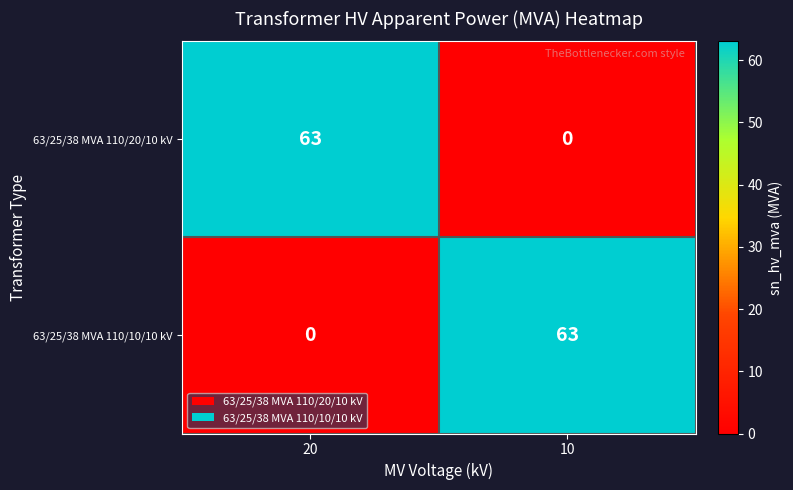

At 20, list the series in order from smallest to largest.

63/25/38 MVA 110/10/10 kV, 63/25/38 MVA 110/20/10 kV